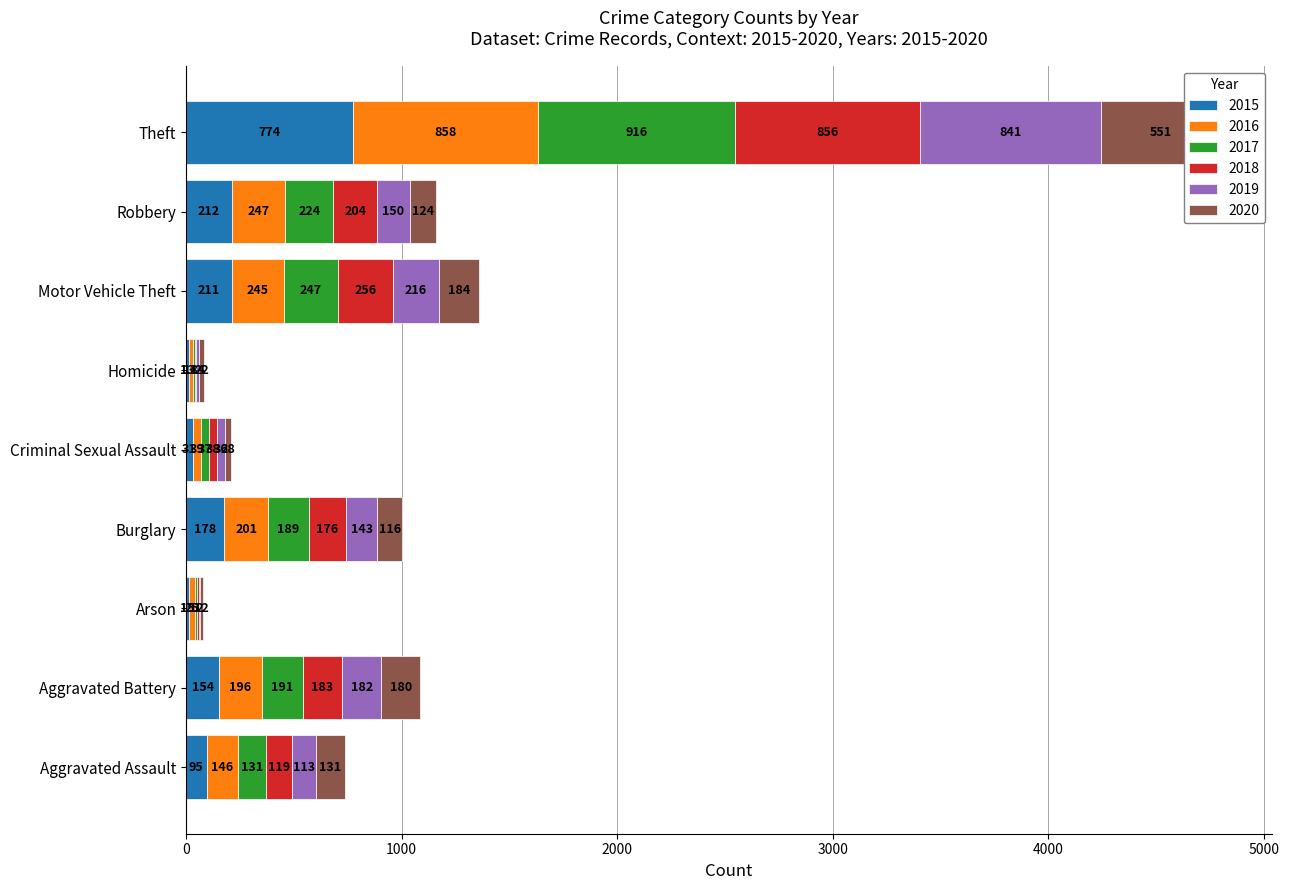

What is the label of the 2nd bar from the left?

Aggravated Battery